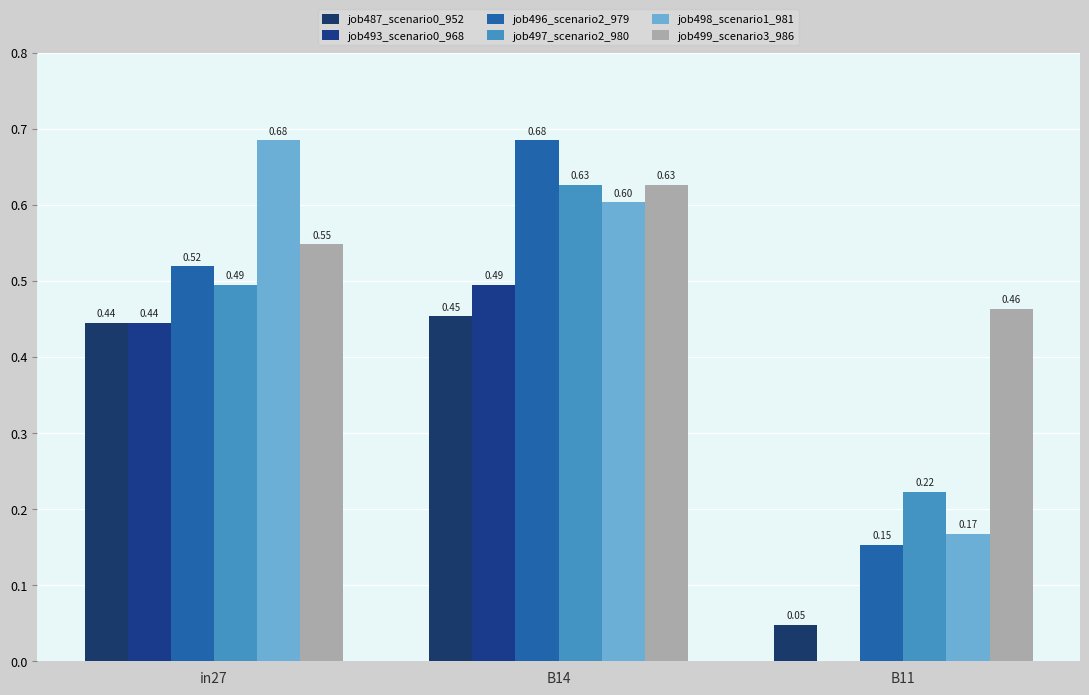

What is the label of the 2nd bar from the left?

B14